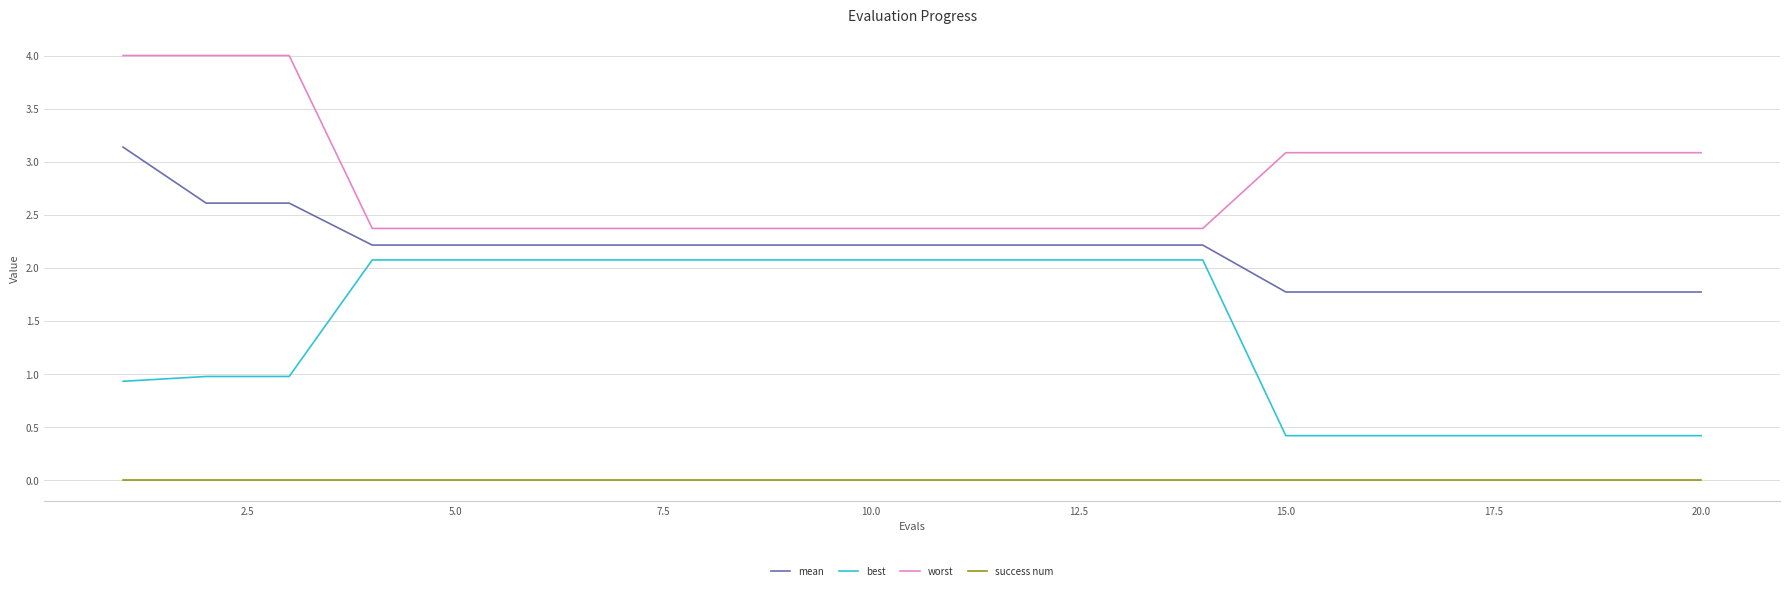

What is the maximum value shown in the chart?

4.0